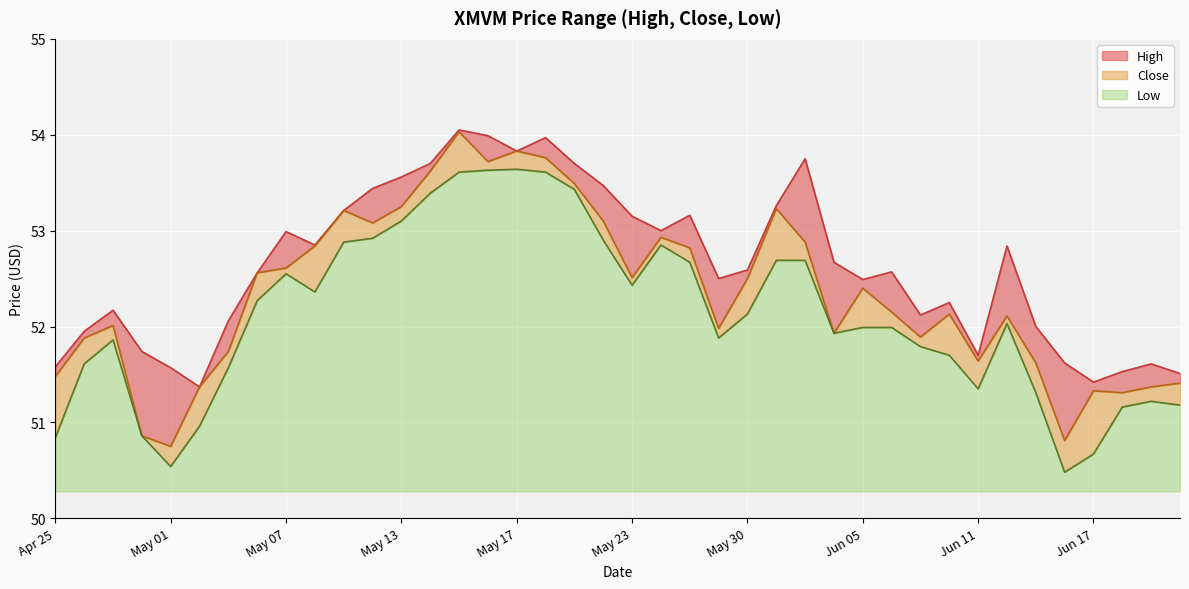

True or false: Close and High intersect in this chart.

False